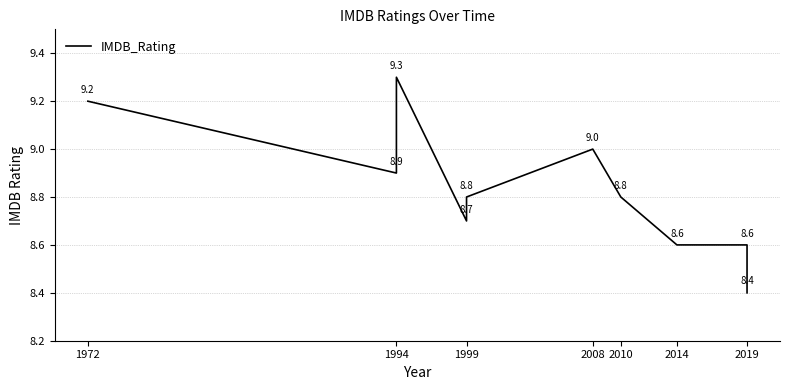

Reading left to right, extract all data points from this chart.

9.2	8.9	9.3	8.7	8.8	9.0	8.8	8.6	8.6	8.4